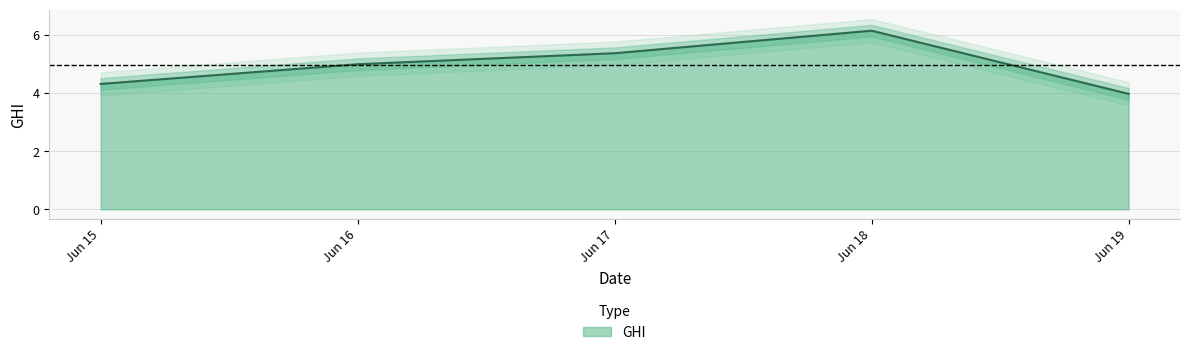

Reading right to left, what are all the values shown in this chart?

4.0	6.1	5.4	5.0	4.3